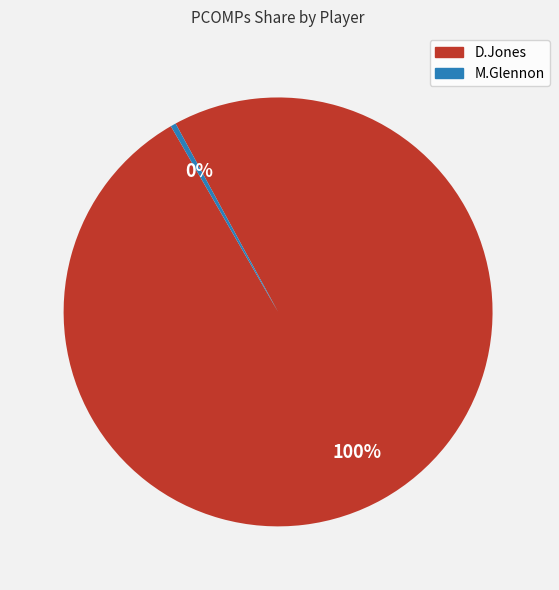

Is it true that D.Jones is 100% of the pie?

True